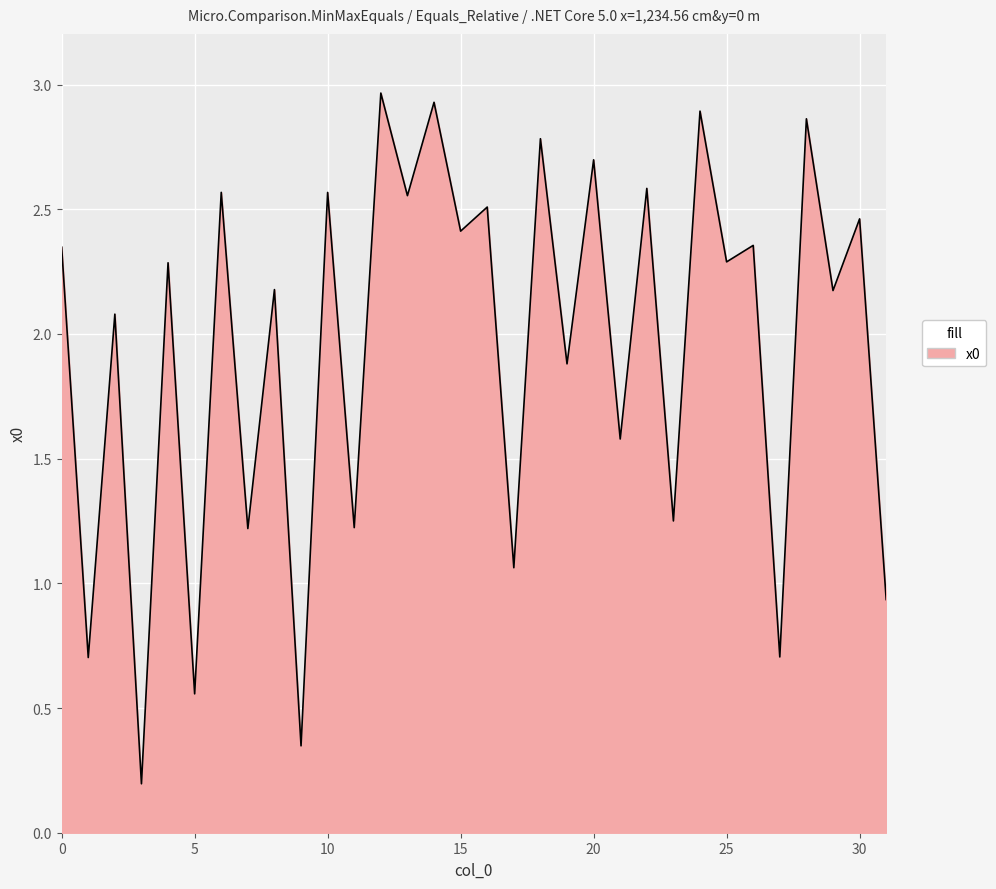

Count the number of data series in this chart.

1